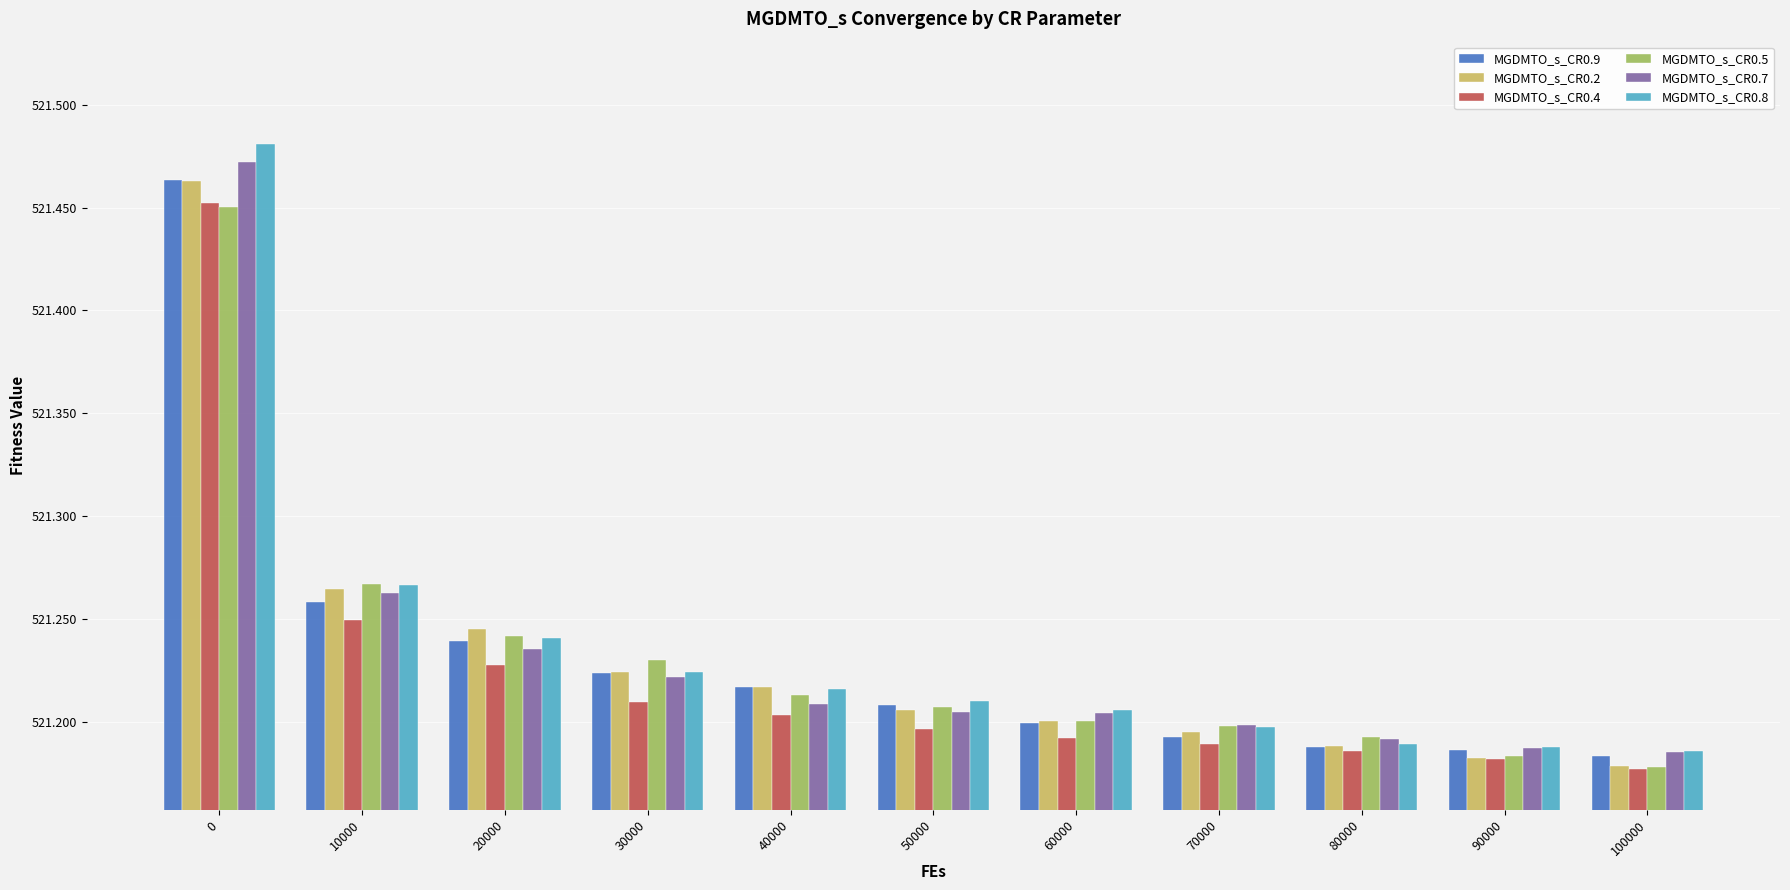

What is the sum of the MGDMTO_s_CR0.5 values at 20000 and 90000?

1042.4